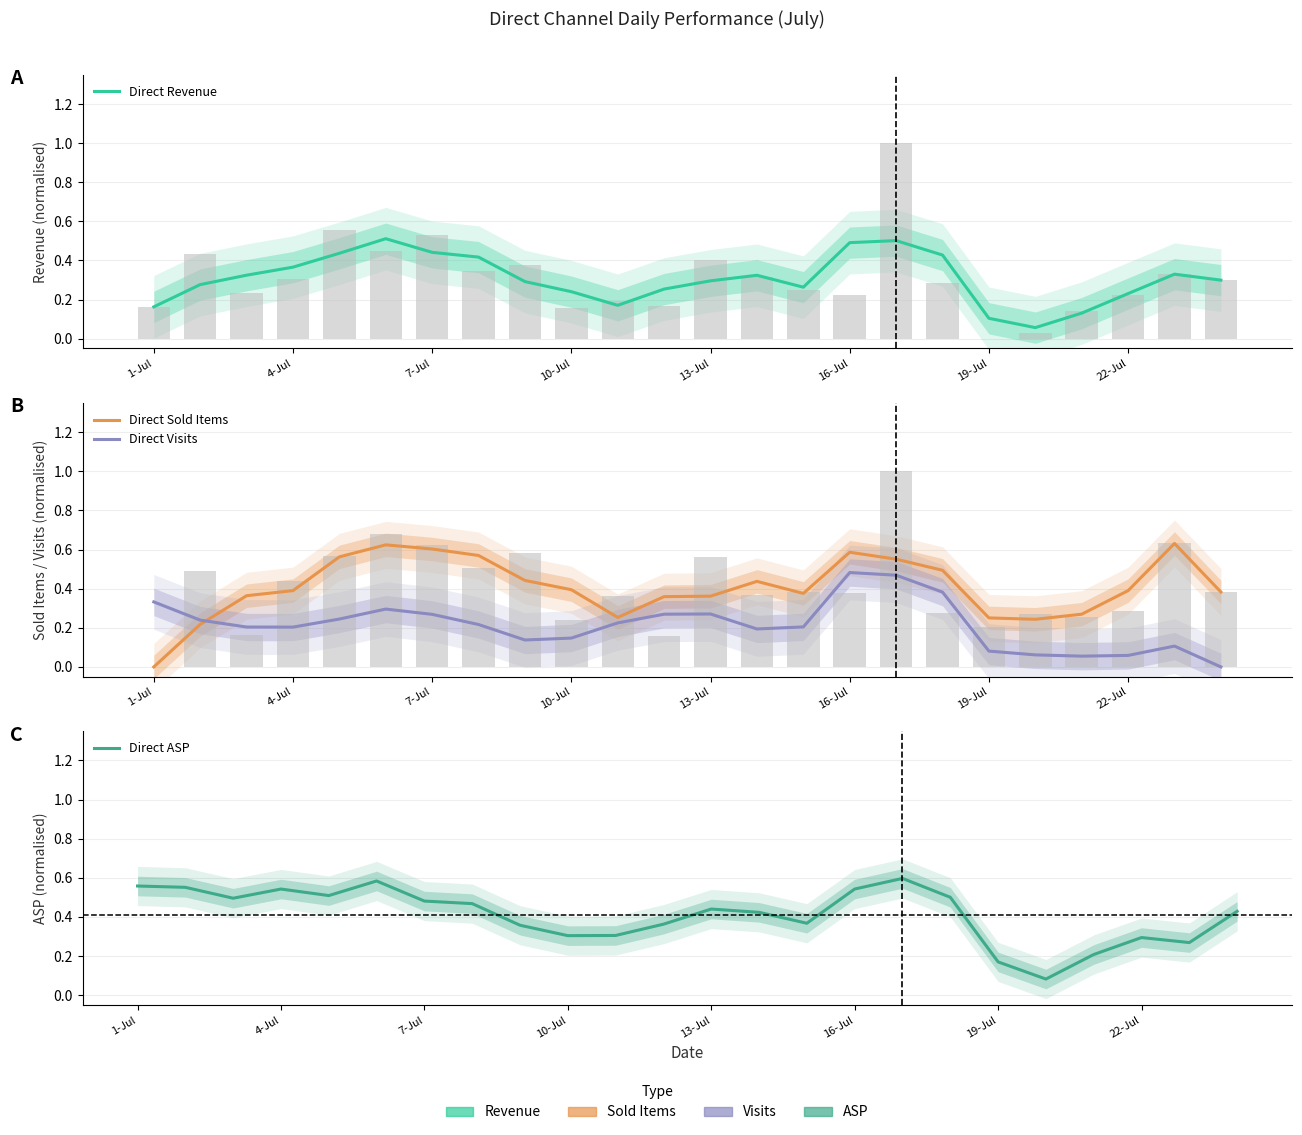

Does the chart contain stacked bars?

No